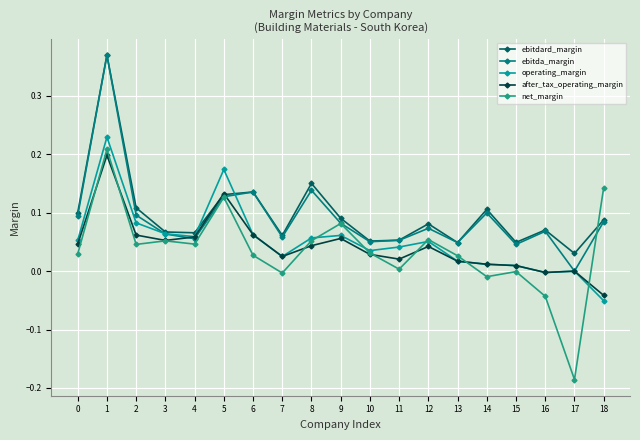

At which category is the sum across all series the highest?

1